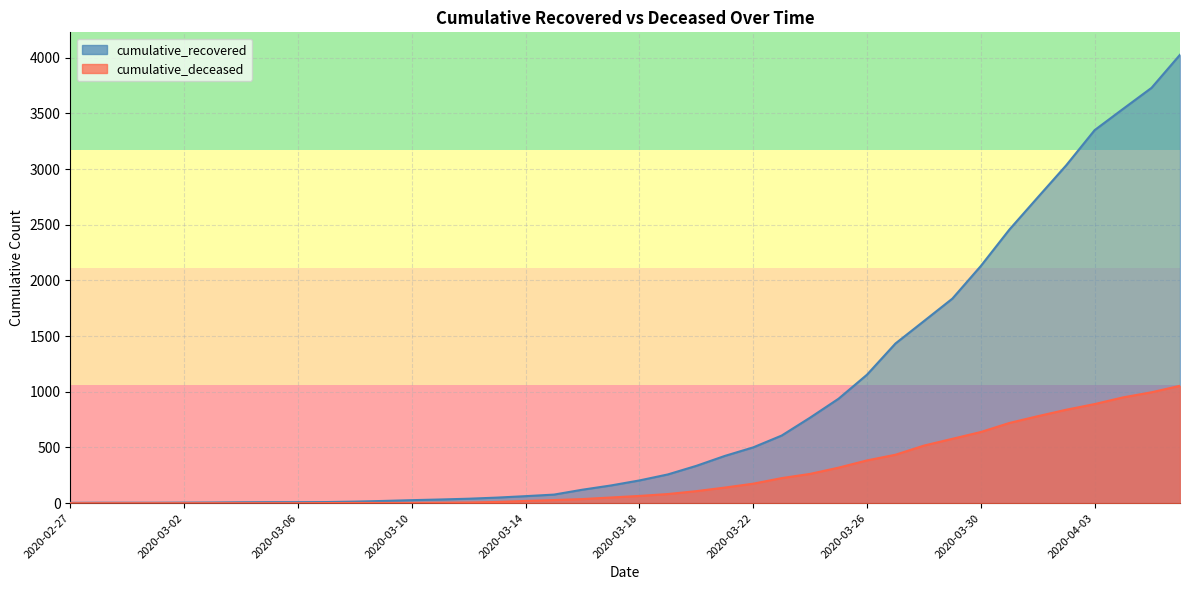

What is the label of the 8th point from the right?

2020-03-30